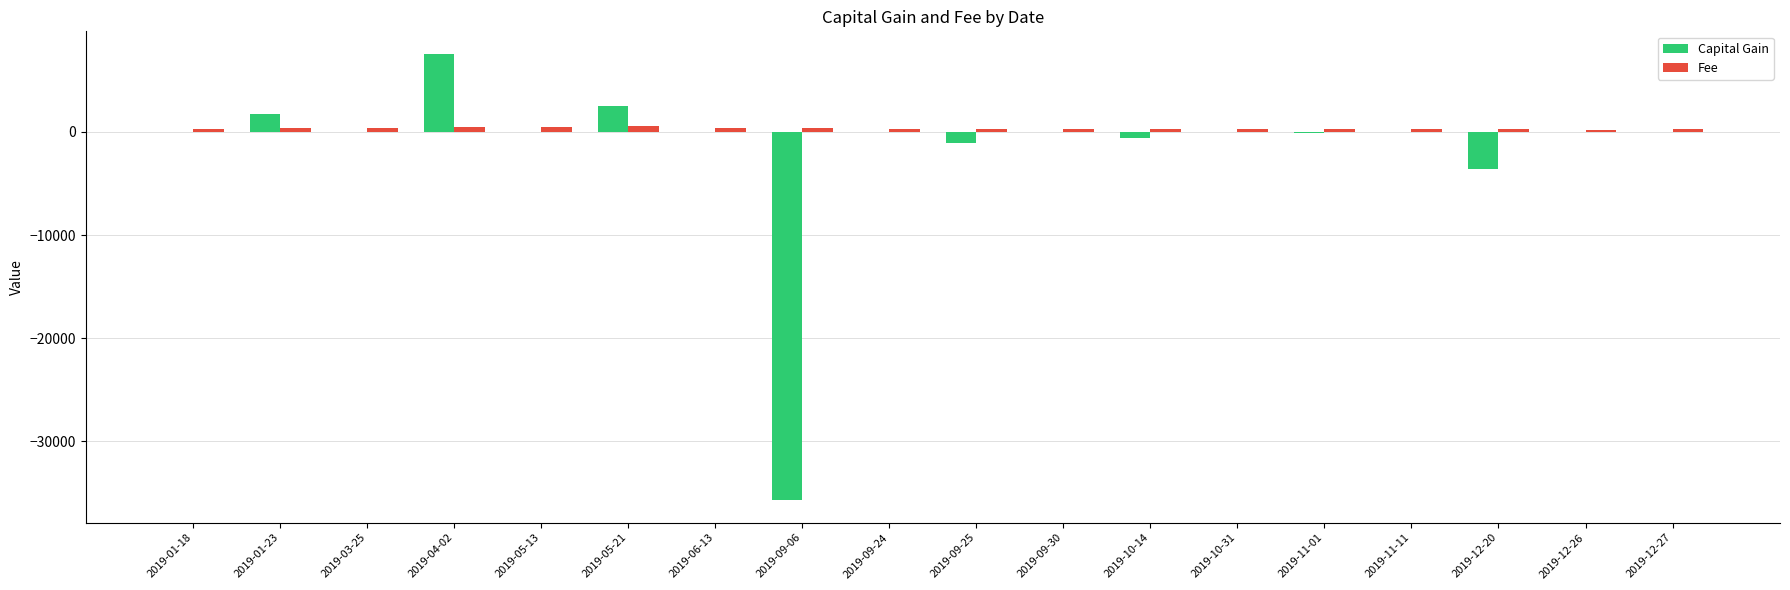

Is the value of Fee at 2019-09-25 greater than the value of Capital Gain at 2019-05-21?

No